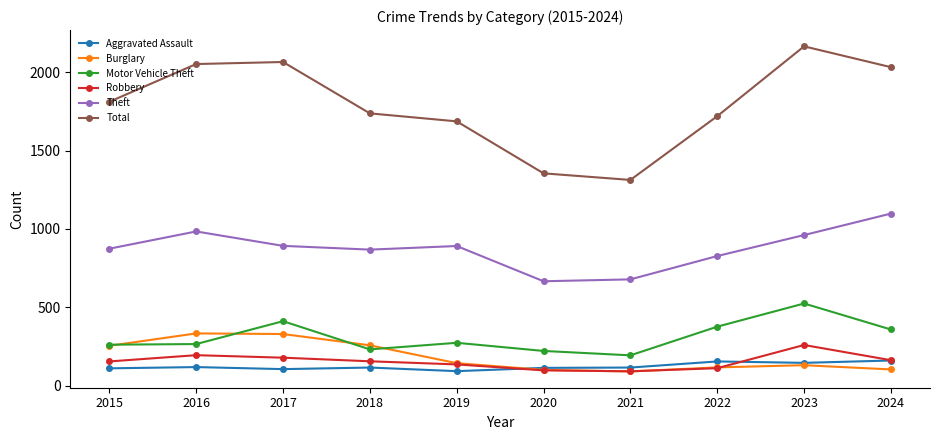

What is the difference between the maximum and second lowest values in the Burglary series?

233